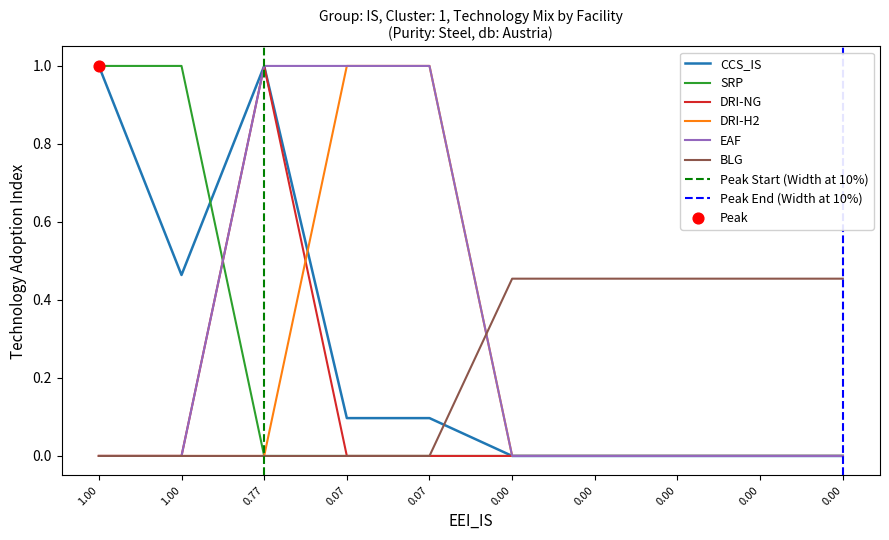

What are all the series names shown in the legend?

CCS_IS, SRP, DRI-NG, DRI-H2, EAF, BLG